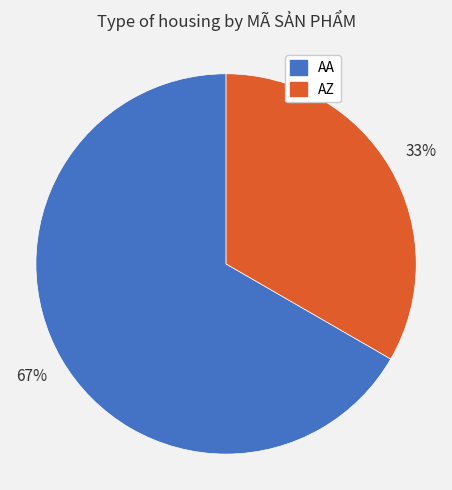

What is the largest slice in the pie chart?

AA